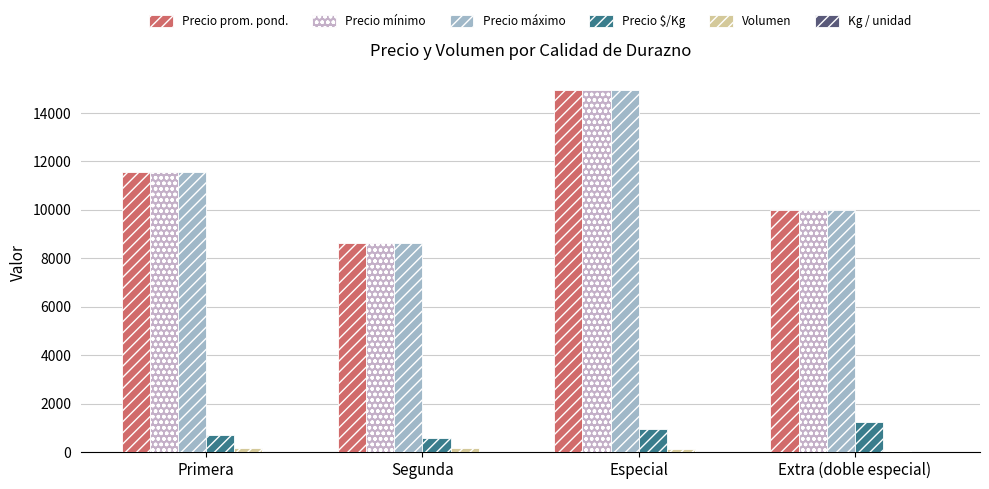

Is it true that Precio máximo equals 8650 at Segunda?

True